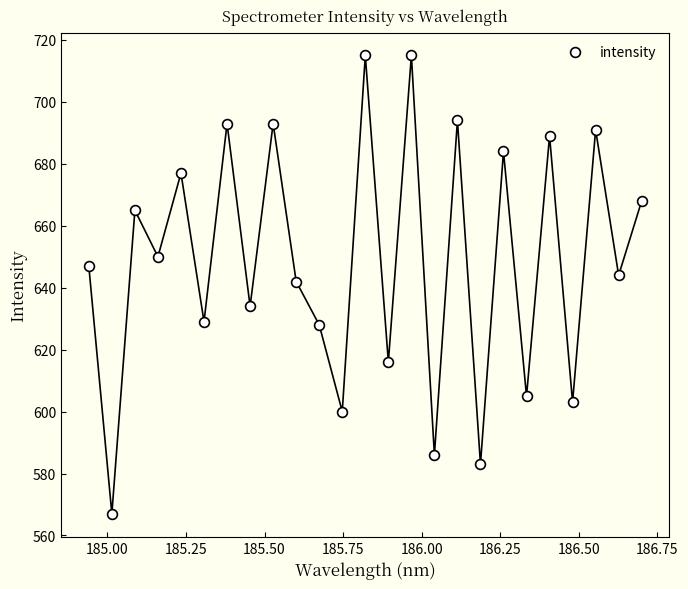

What is the range of Y values (max minus min)?

148